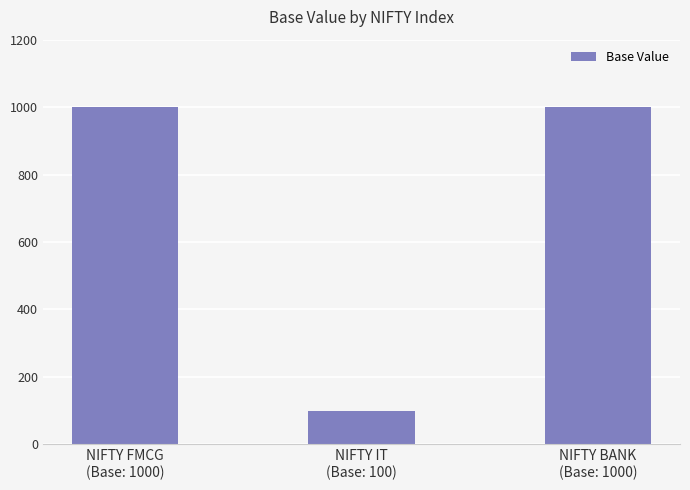

What is the greatest value displayed?

1000